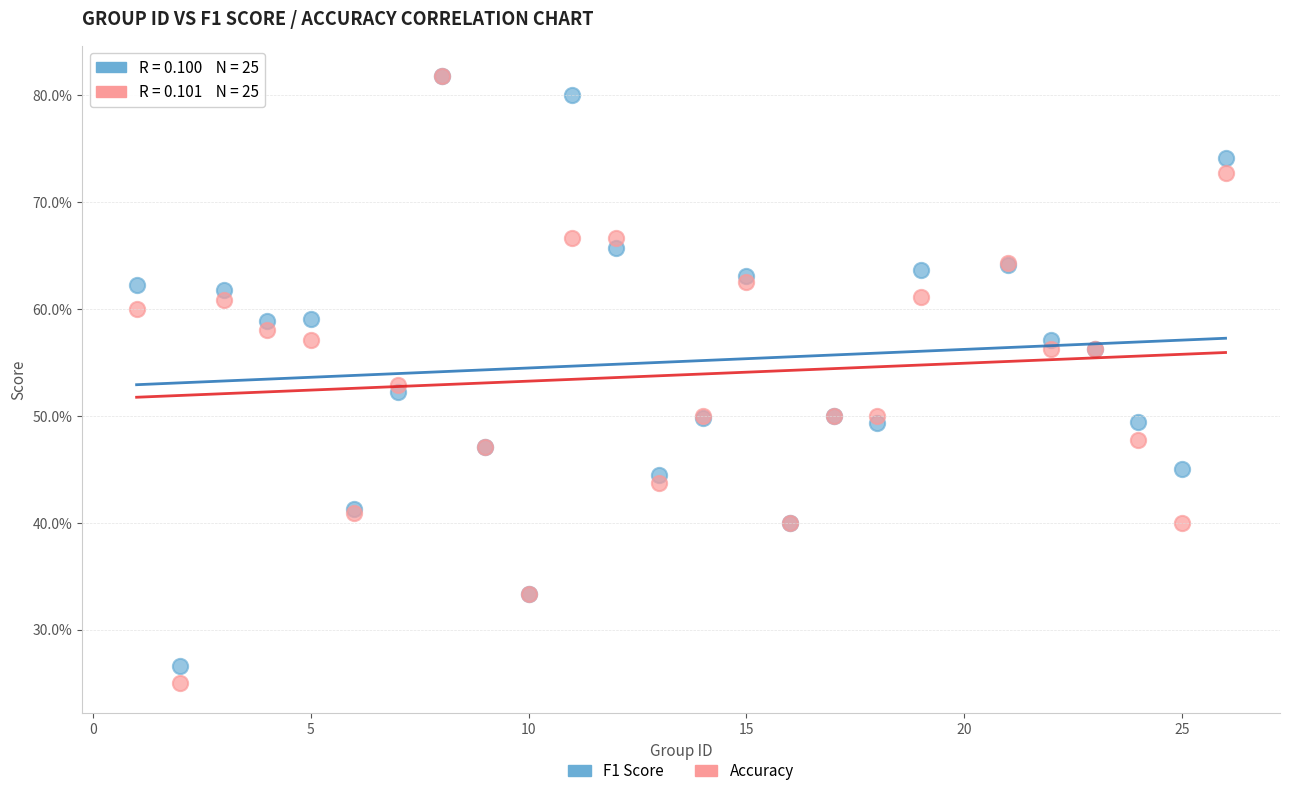

What are all the series names shown in the legend?

F1 Score, Accuracy